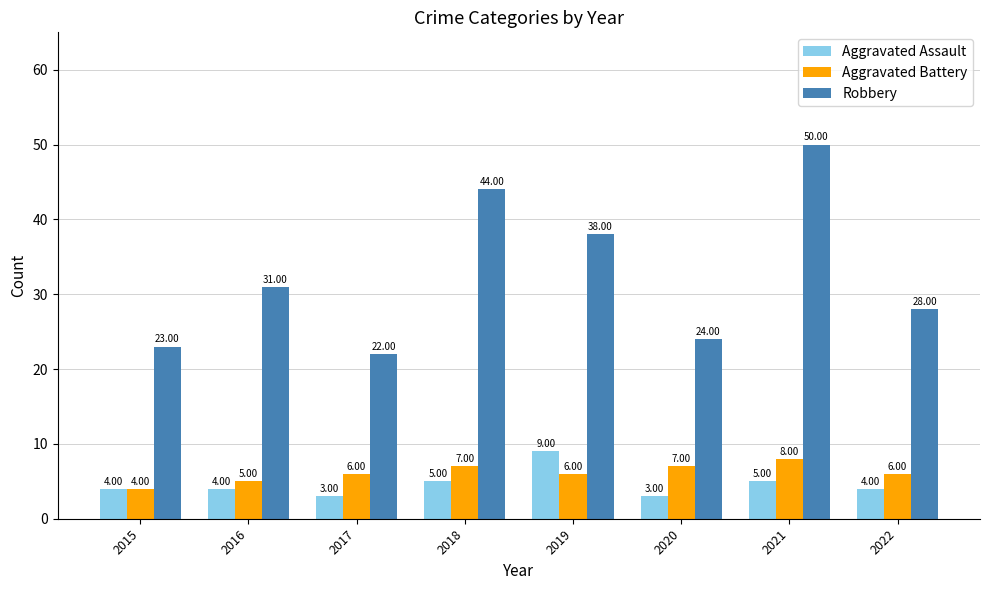

Is the value of Robbery at 2017 greater than the value of Aggravated Assault at 2021?

Yes